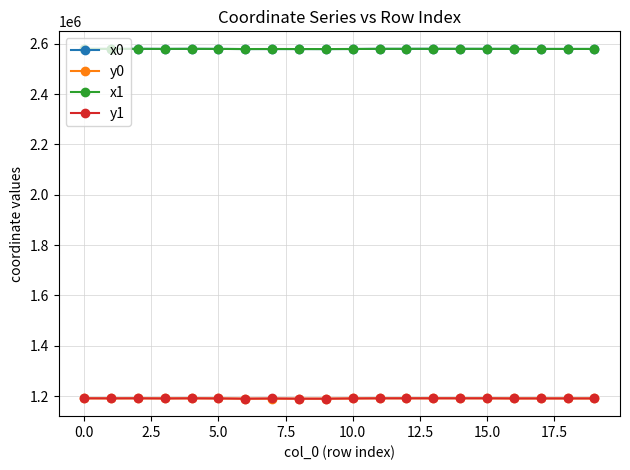

What is the difference between the second highest and minimum values in the x0 series?

895.3